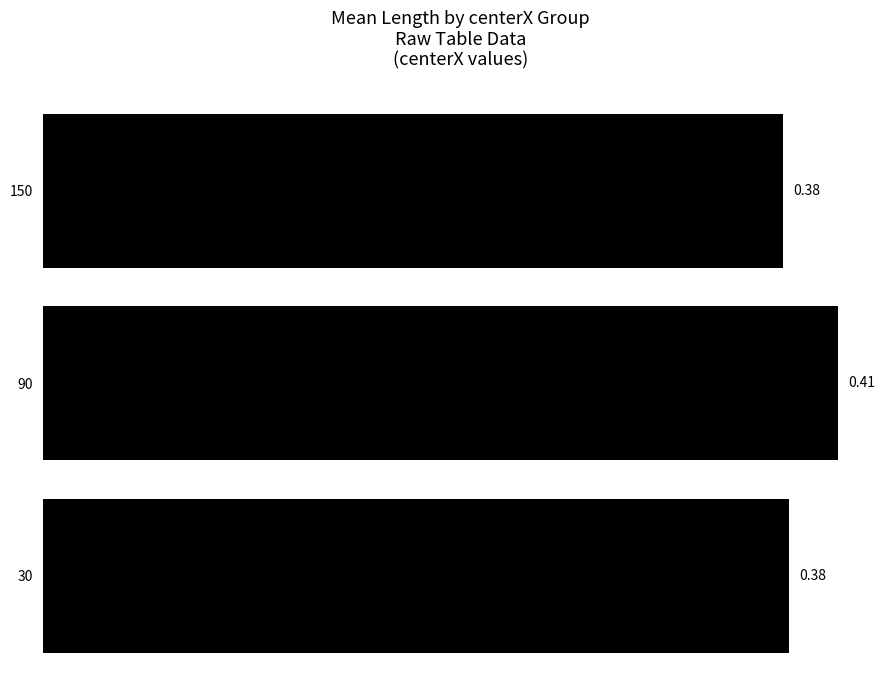

How many categories are shown in the chart?

3